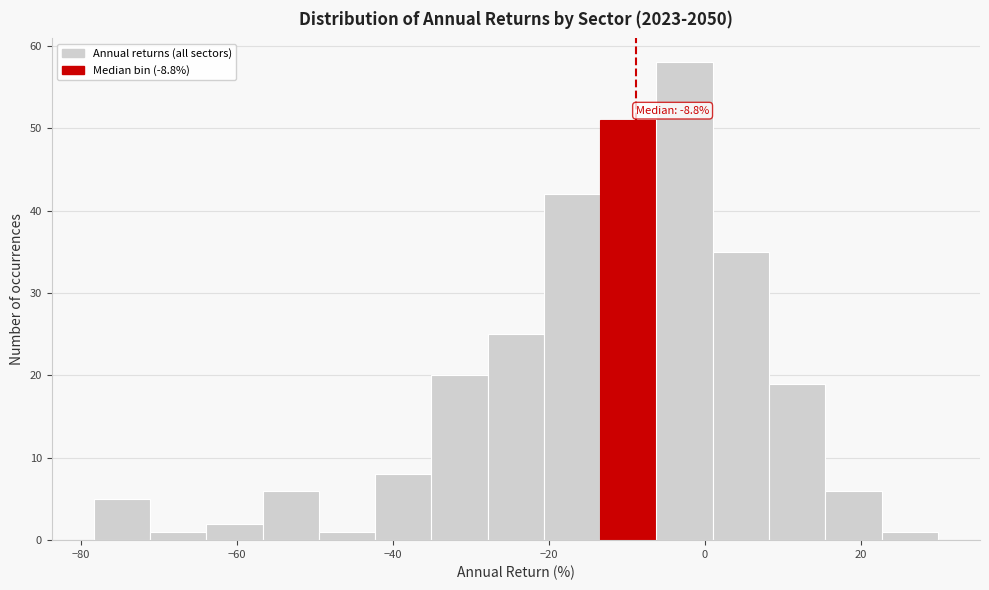

Around what value on the x-axis is the tallest bar? Give the approximate position of its centre, as read against the axis.

-2